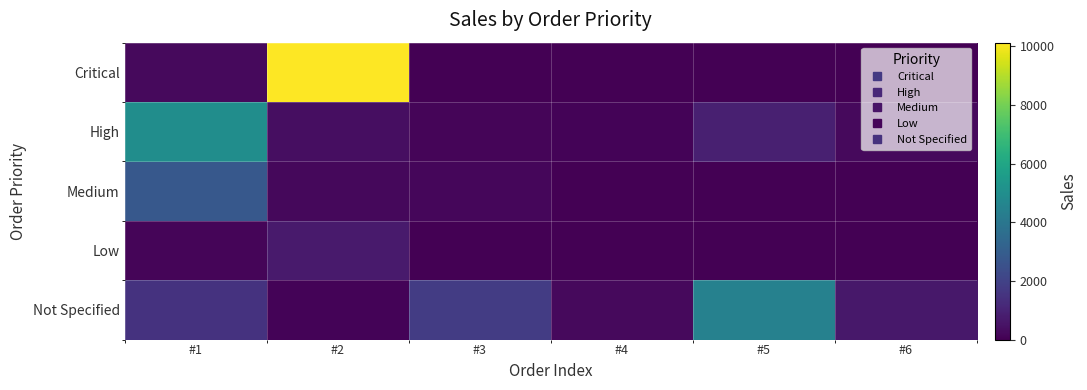

Which label corresponds to the smallest value in the chart?

#3